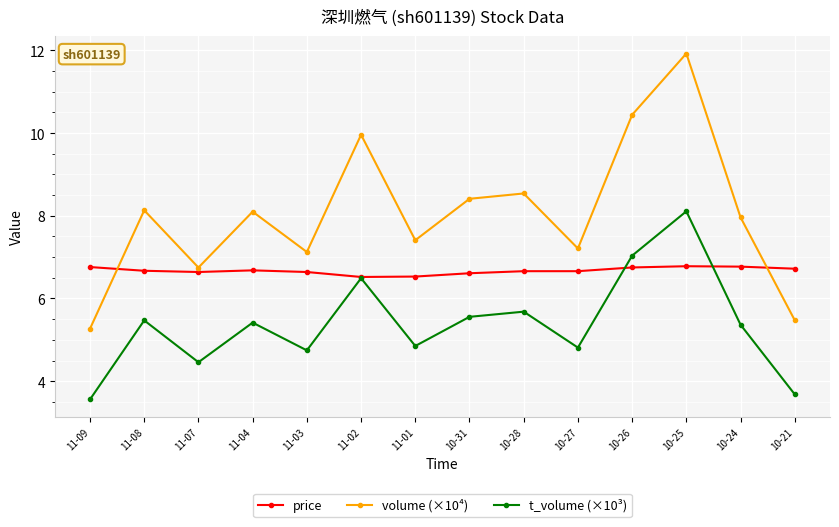

What is the sum of all volume (×10⁴) values?

112.7